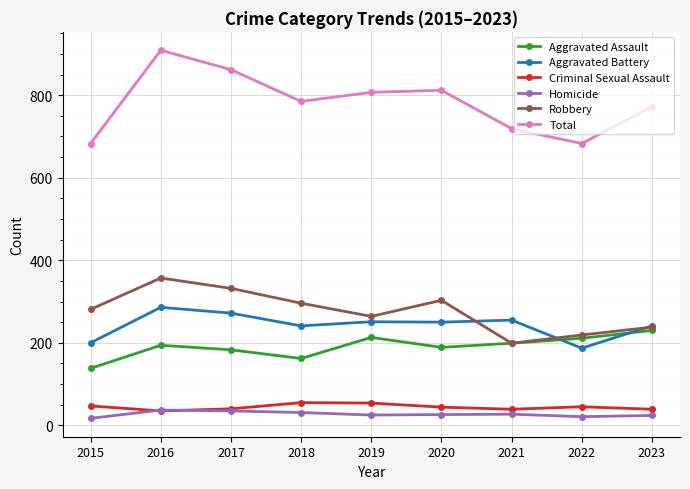

What are all the series names shown in the legend?

Aggravated Assault, Aggravated Battery, Criminal Sexual Assault, Homicide, Robbery, Total